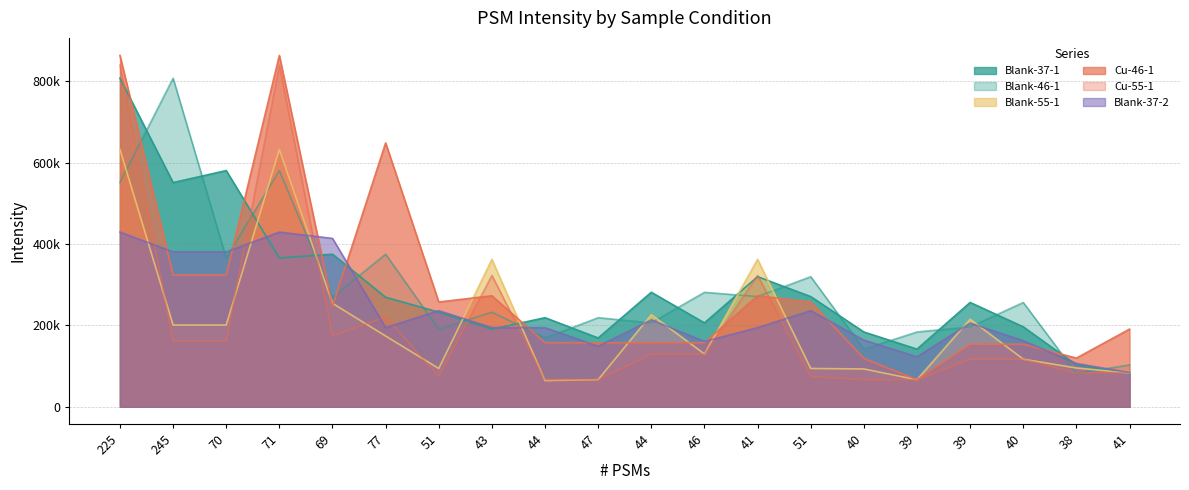

The value of Cu-55-1 at 245 is 61192. True or false?

False